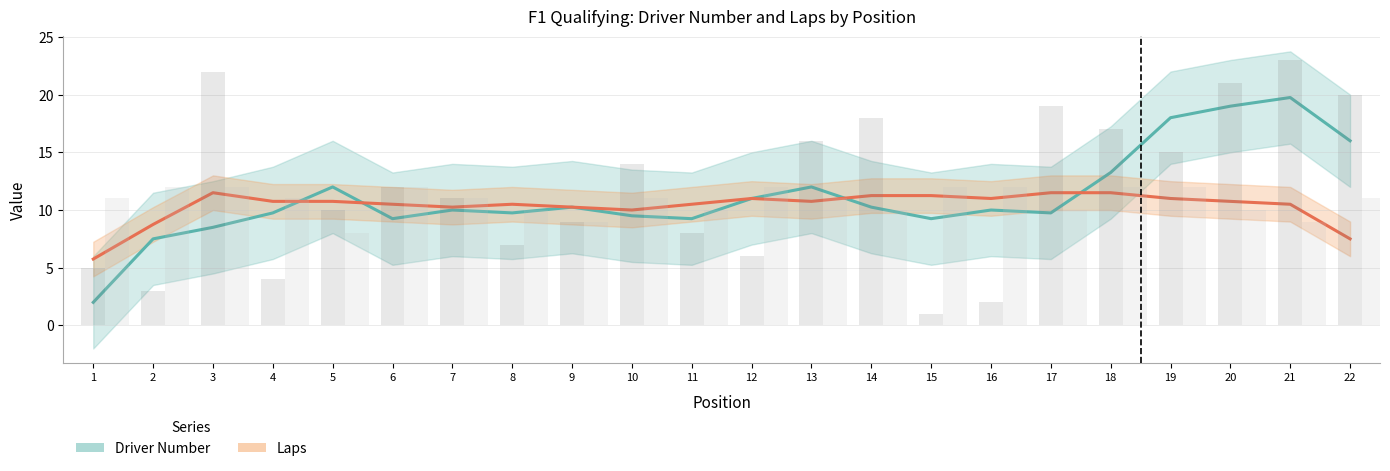

The Laps series shows 7.5 at 22. True or false?

True